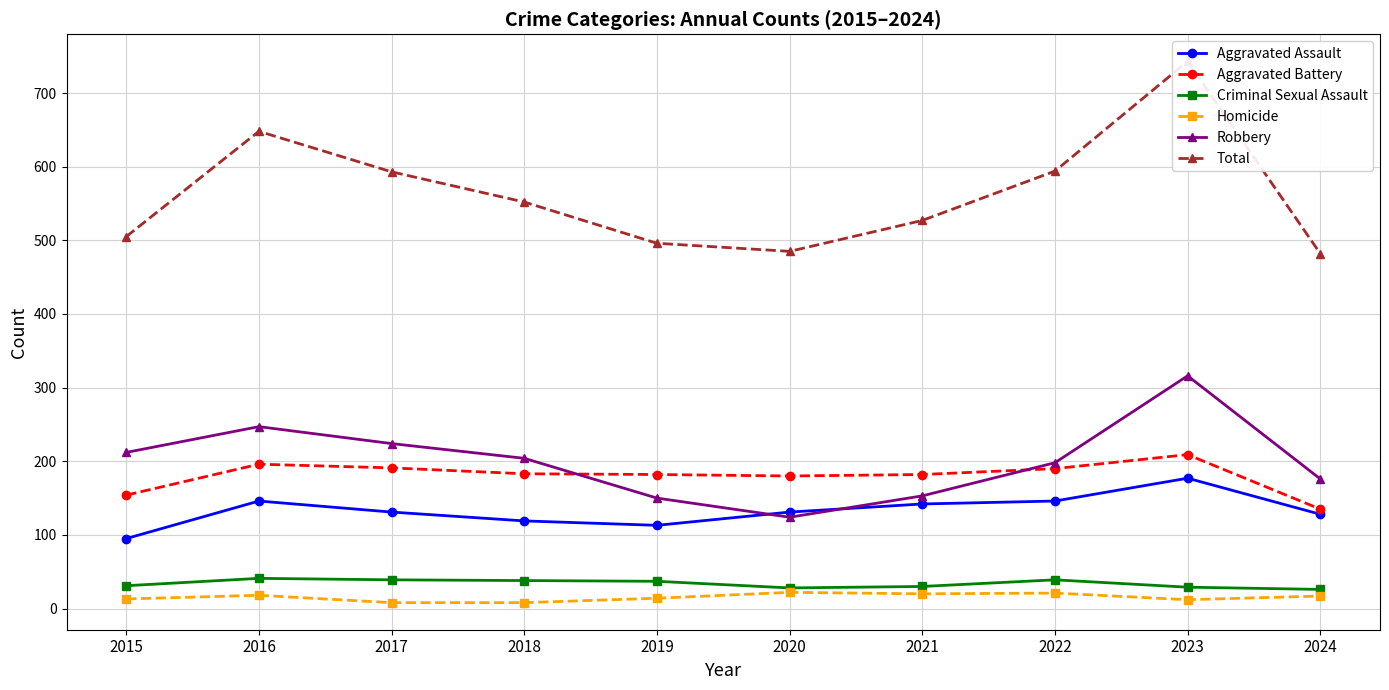

What are all the series names shown in the legend?

Aggravated Assault, Aggravated Battery, Criminal Sexual Assault, Homicide, Robbery, Total